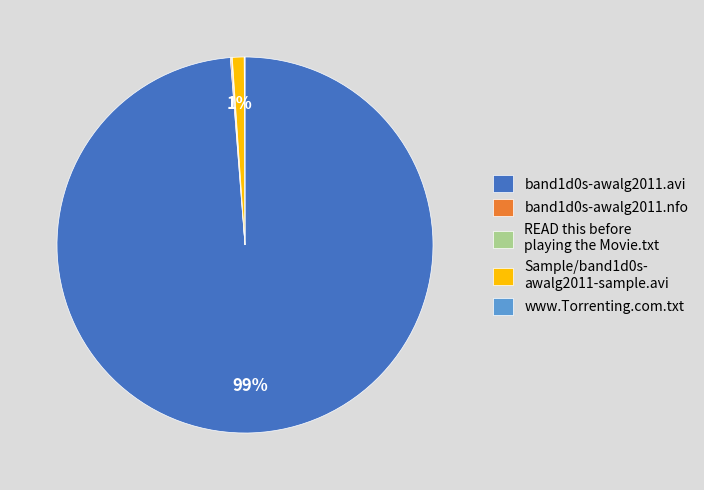

To the nearest percent, what is the difference between the largest and smallest slice percentages?

99%